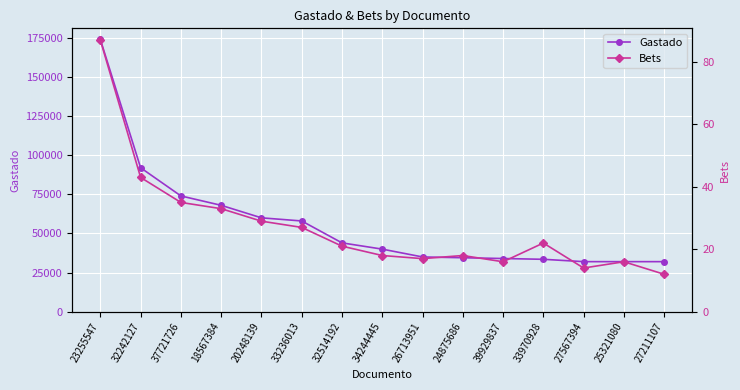

Reading right to left, what are all the values shown in this chart?

Gastado: 32000	32000	32000	33500	34000	34500	35000	40000	44000	58000	60000	68000	74000	92000	174000
Bets: 12	16	14	22	16	18	17	18	21	27	29	33	35	43	87